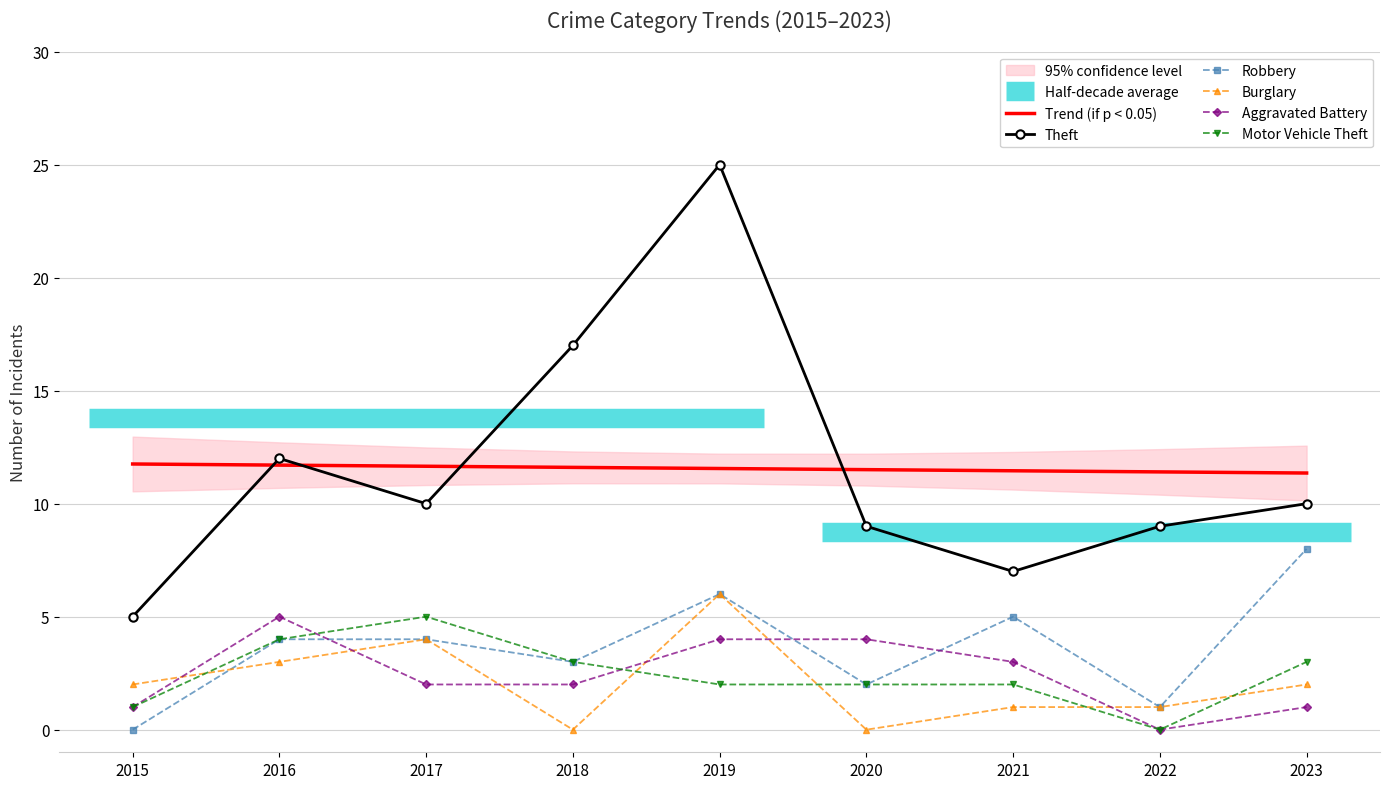

Which label corresponds to the largest value in the chart?

2019